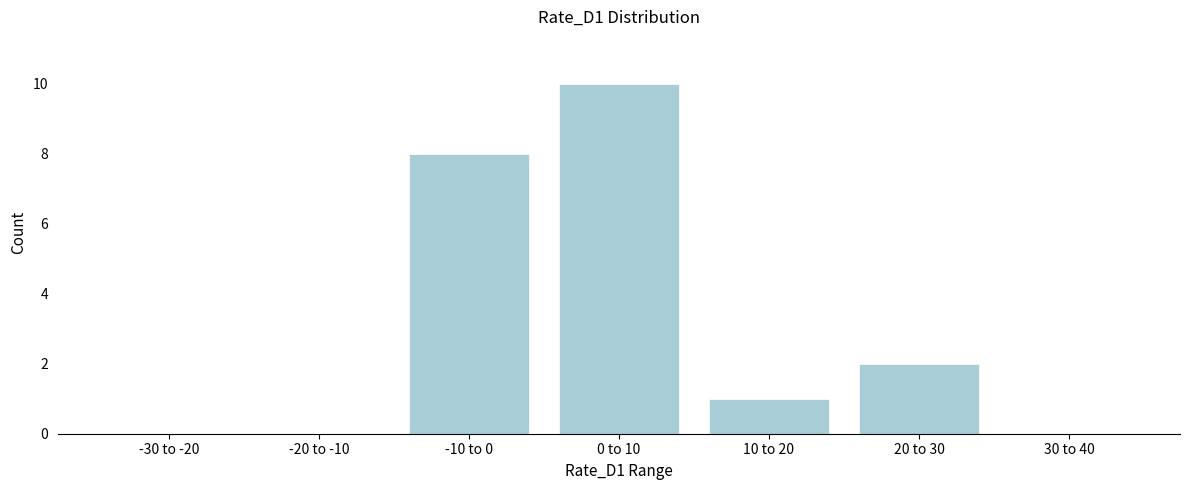

Reading left to right, what are all the values shown in this chart?

-30 to -20=0	-20 to -10=0	-10 to 0=8	0 to 10=10	10 to 20=1	20 to 30=2	30 to 40=0